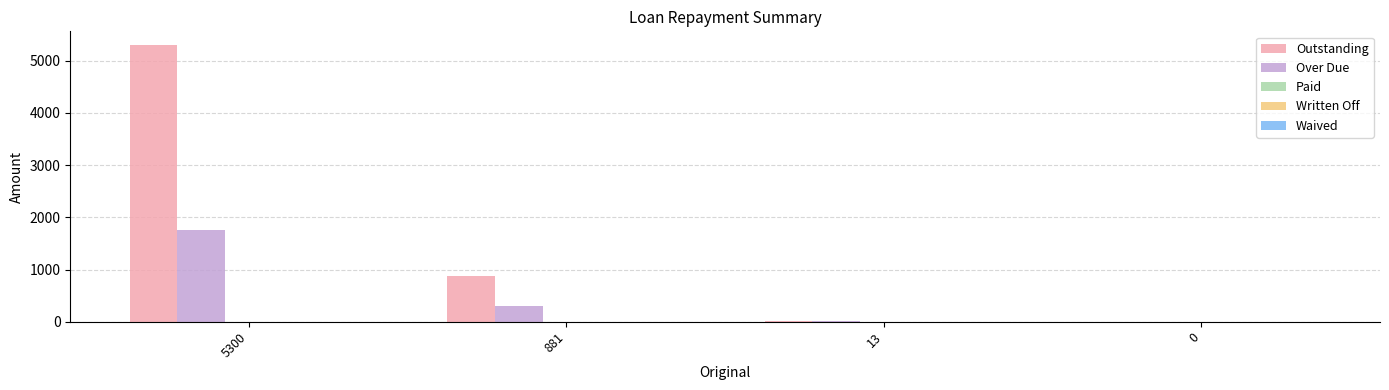

How many groups of bars are there?

4